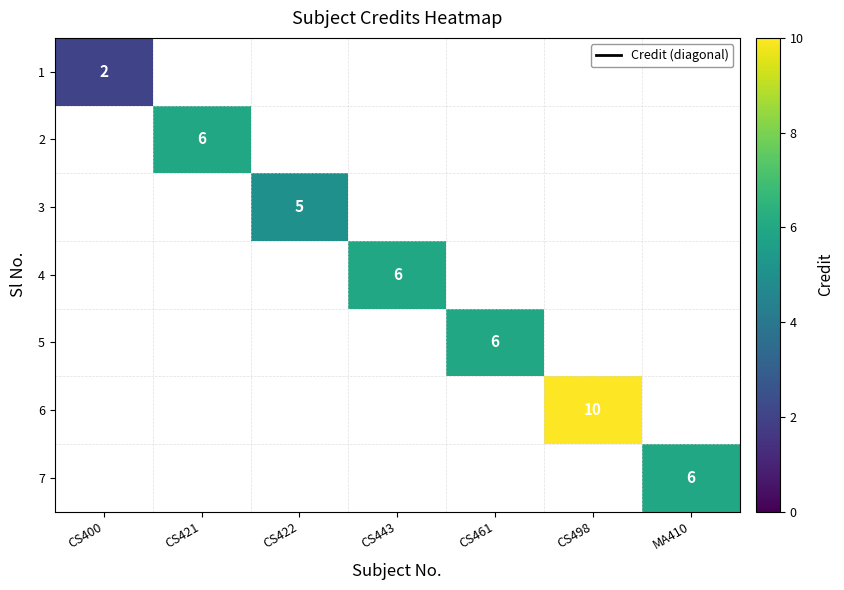

What is the lowest value of the 1 series?

2.0